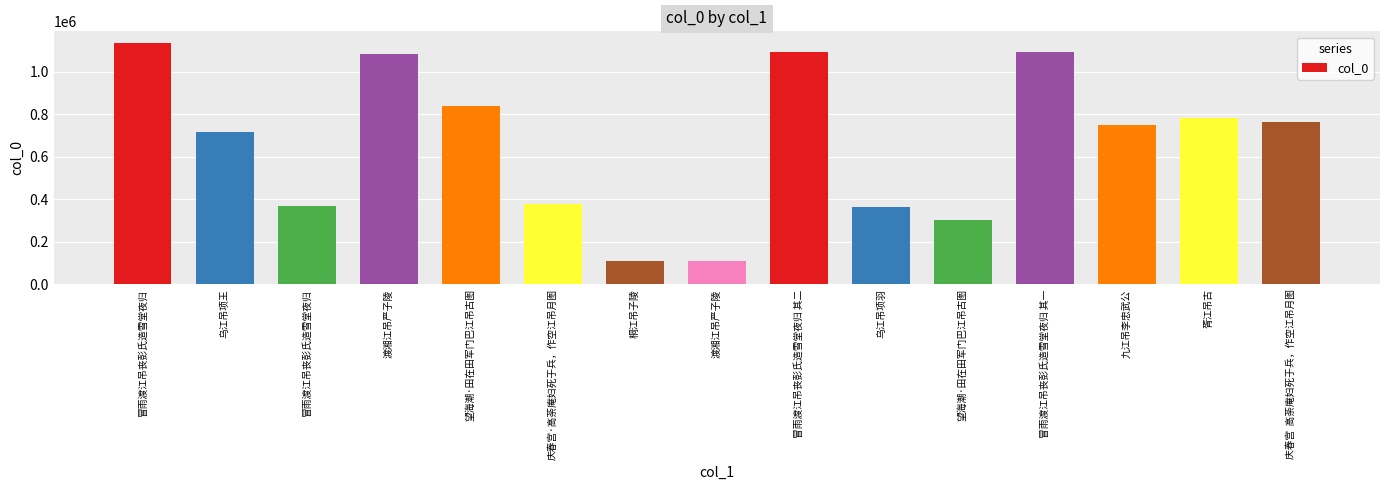

What is the change in value from 乌江吊项王 to 庆春宫  高荼庵妇死于兵，作空江吊月图?

+47503